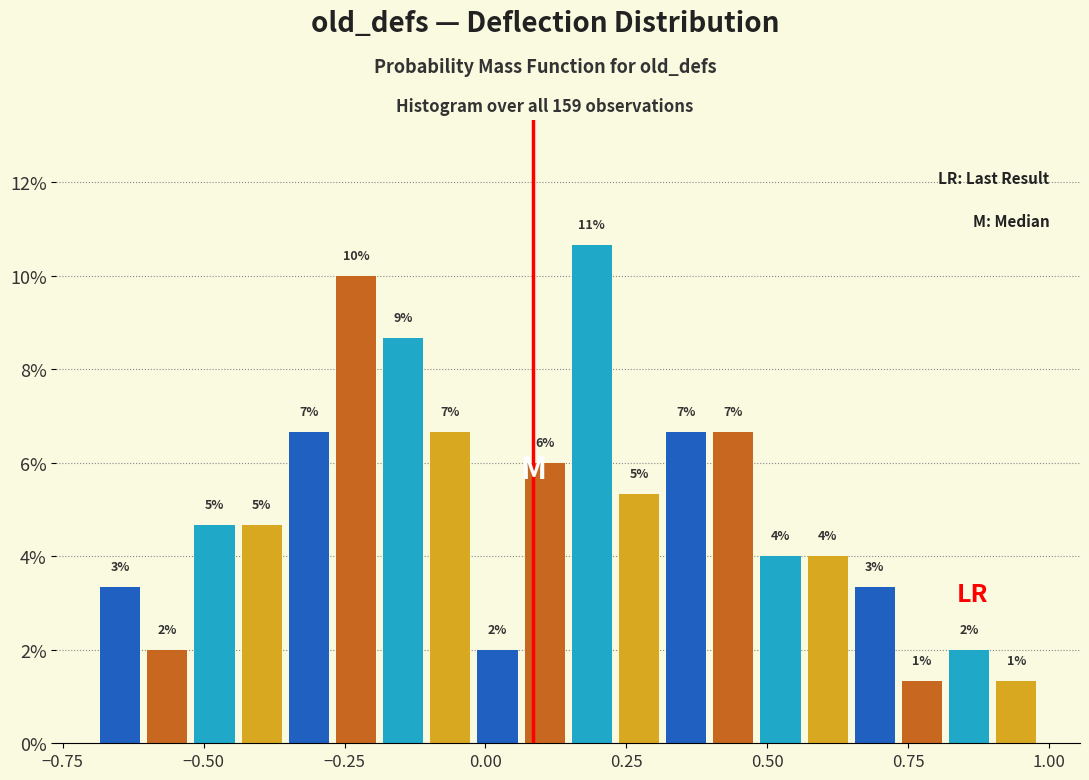

Around what value on the x-axis is the tallest bar? Give the approximate position of its centre, as read against the axis.

0.20